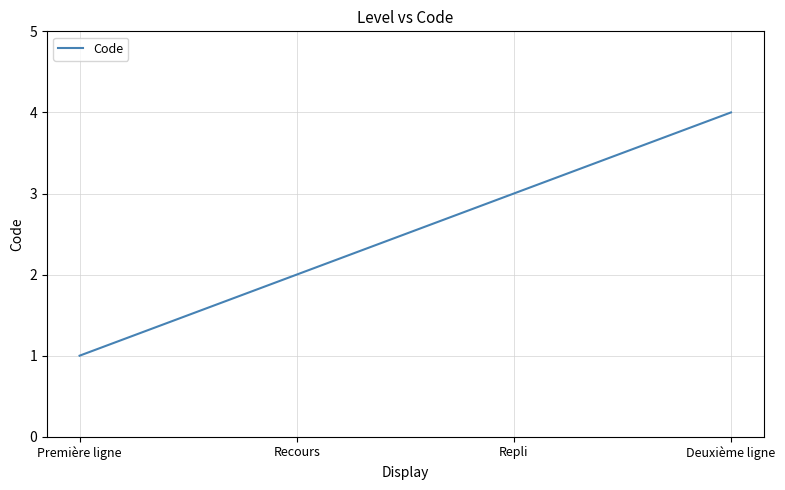

What position from the left is Deuxième ligne?

4